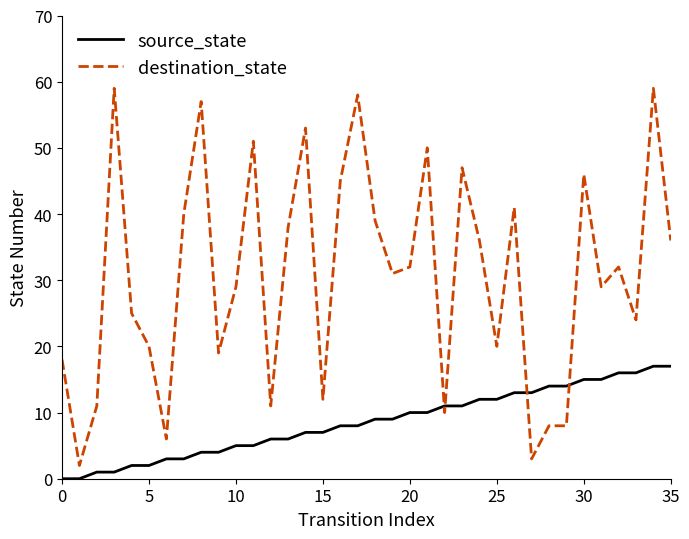

Which series has the largest total across all categories?

destination_state